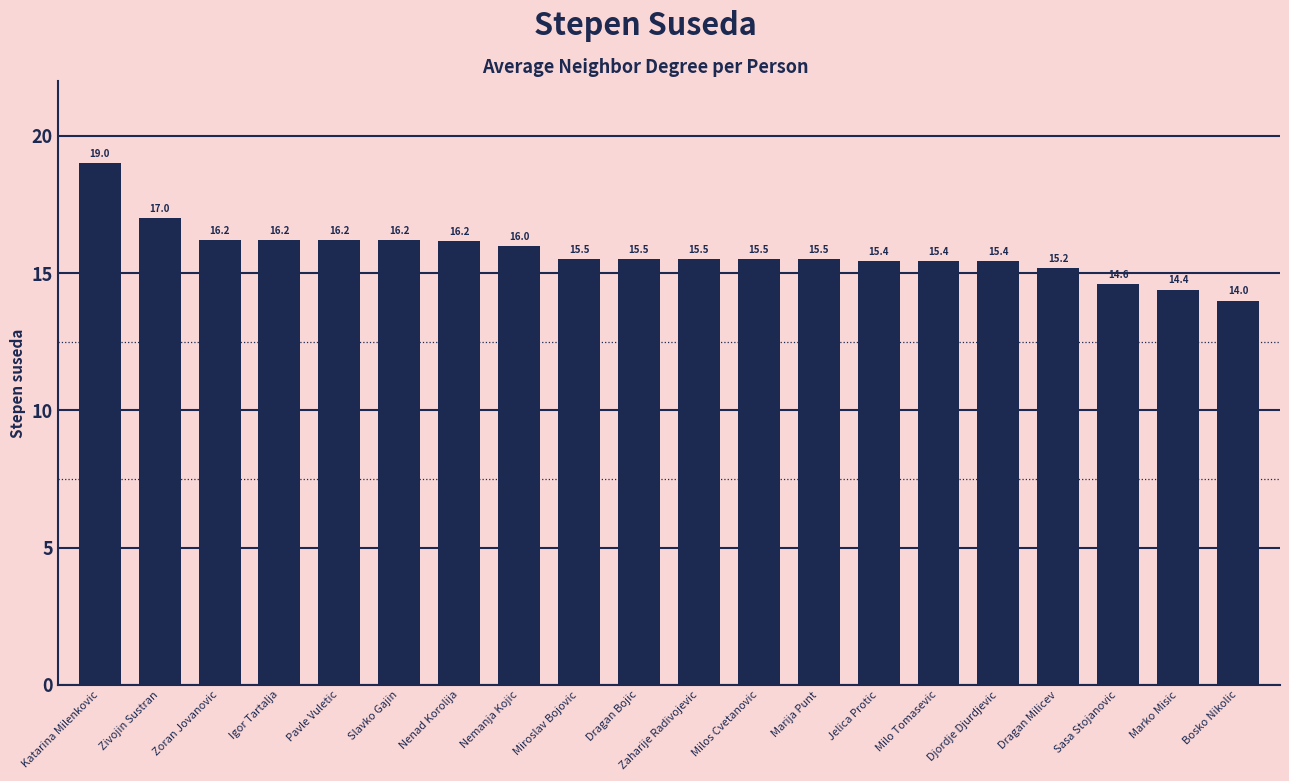

What is the difference between the second highest and minimum values?

3.0